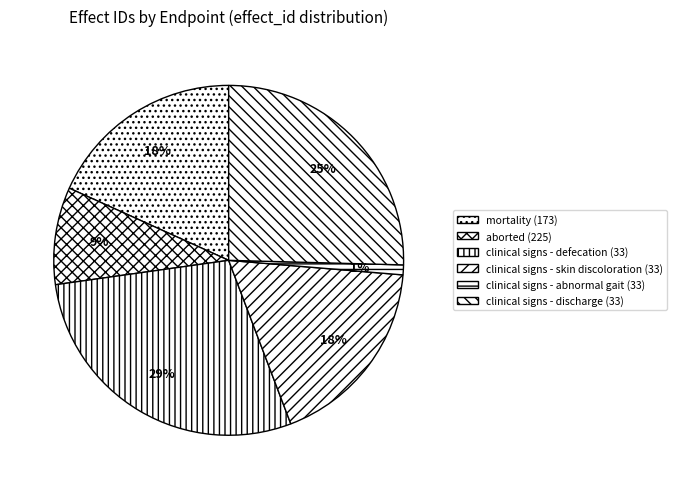

How many slices are in this pie chart?

6